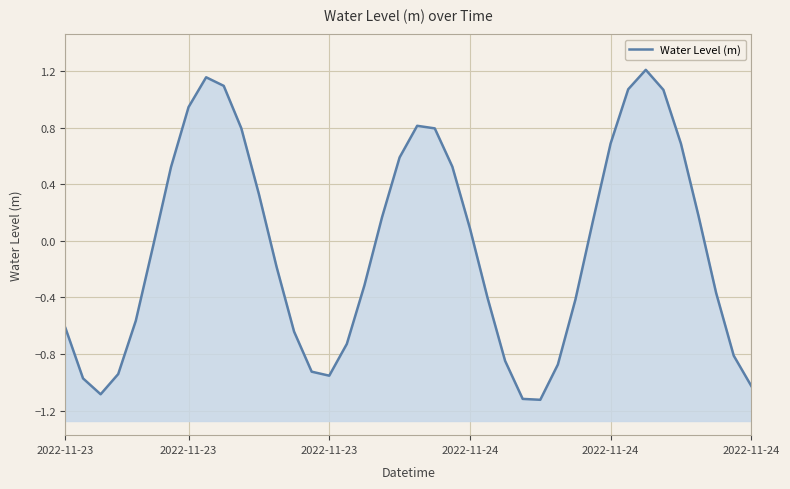

Count the number of data series in this chart.

1